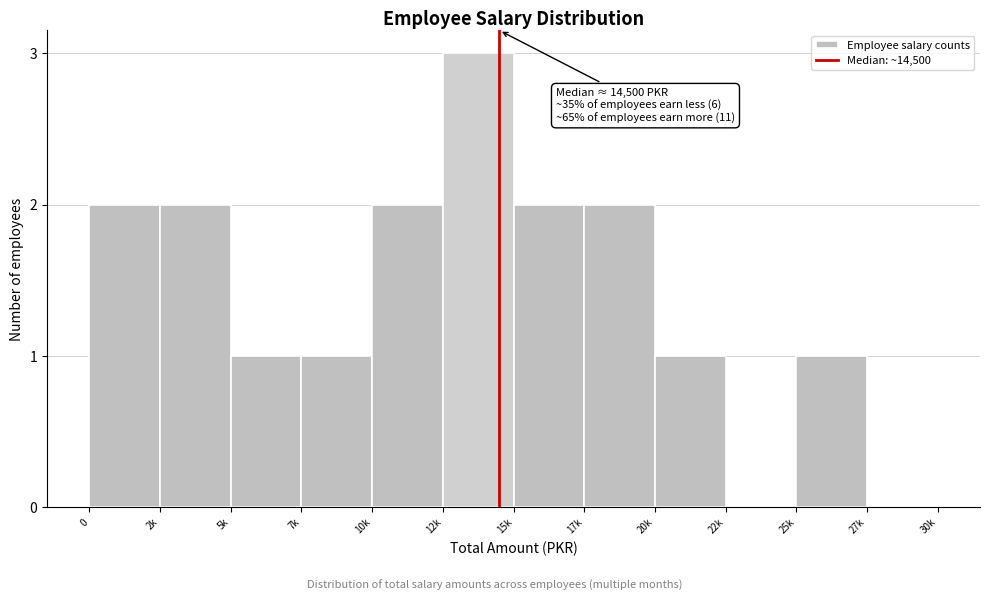

Reading left to right, extract all data points from this chart.

0=2	2k=2	5k=1	7k=1	10k=2	12k=3	15k=2	17k=2	20k=1	22k=0	25k=1	27k=0